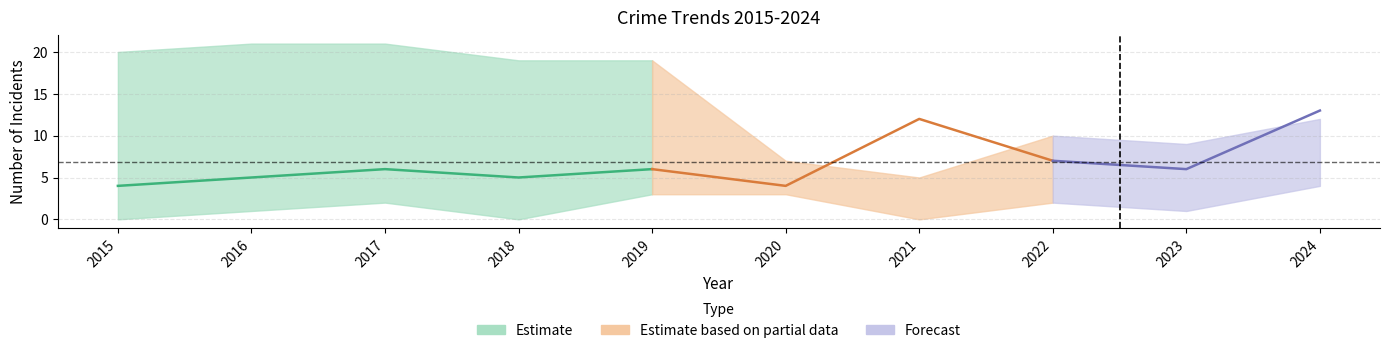

Where is the first local maximum for Robbery?

2017